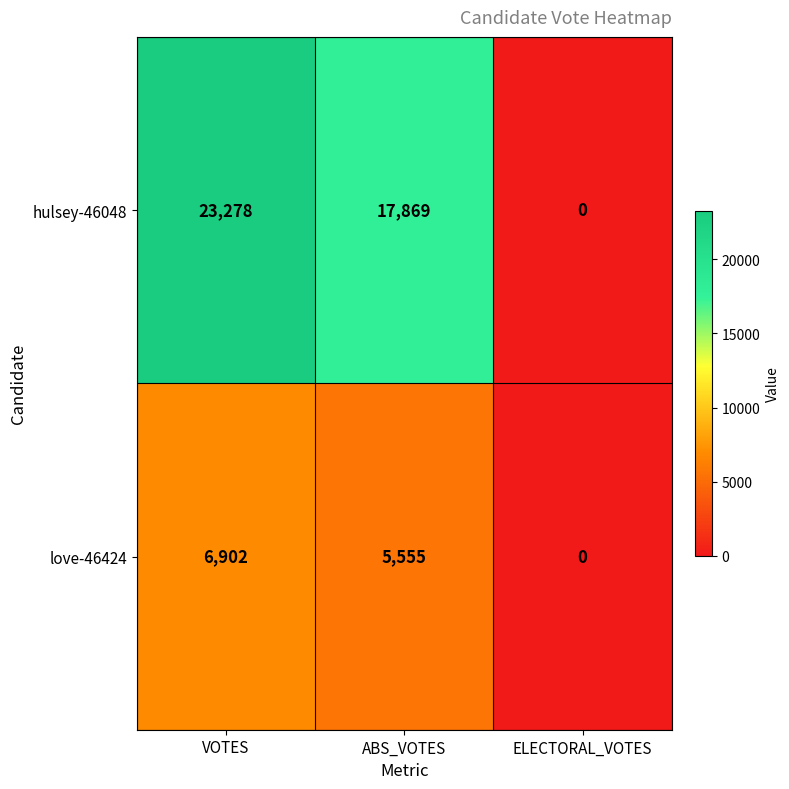

Reading left to right, transcribe all the data shown in this chart.

hulsey-46048: VOTES=23278	ABS_VOTES=17869	ELECTORAL_VOTES=0
love-46424: VOTES=6902	ABS_VOTES=5555	ELECTORAL_VOTES=0